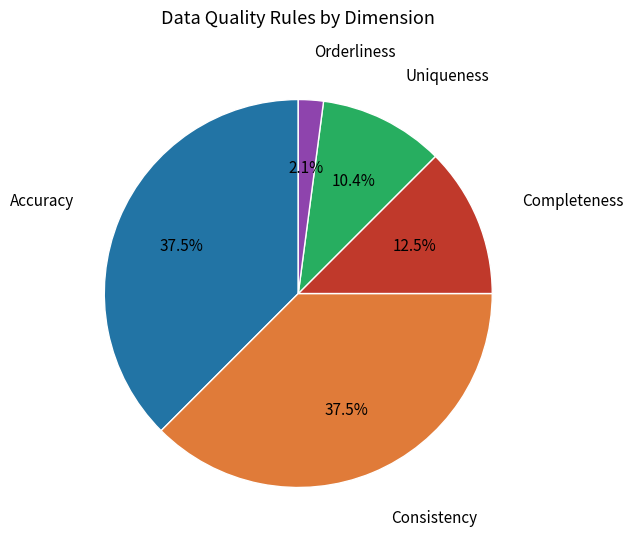

Does any single category account for the majority?

No